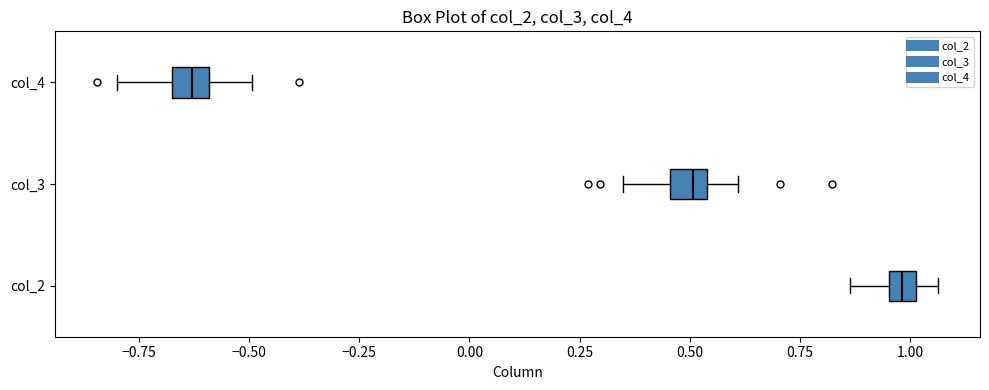

Where is the right edge of the box for col_3 on the x-axis? The values are not printed on the chart, so give them approximately, as read against the axis.

0.55